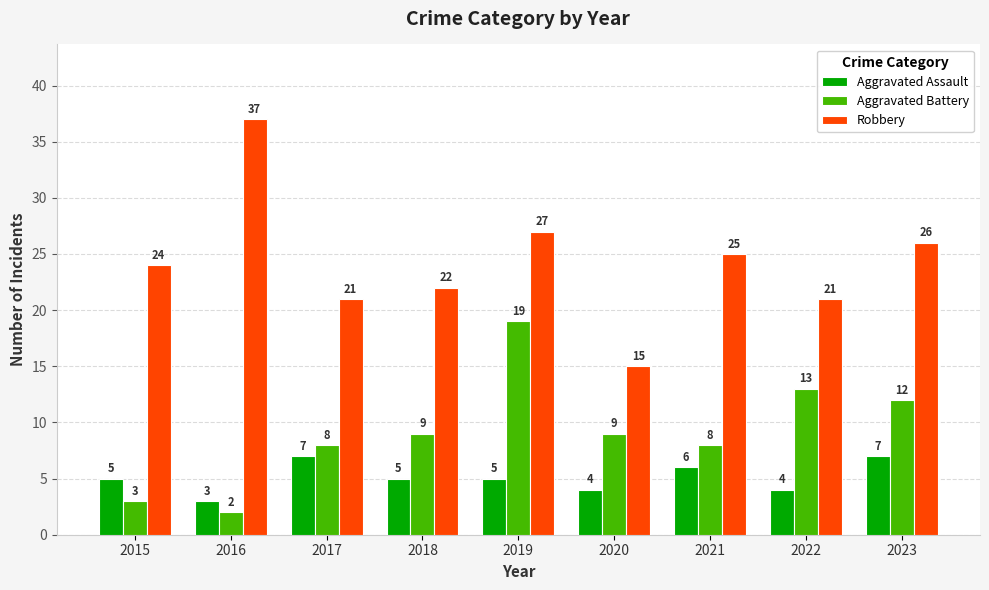

What is the difference between the highest and lowest values at 2017?

14